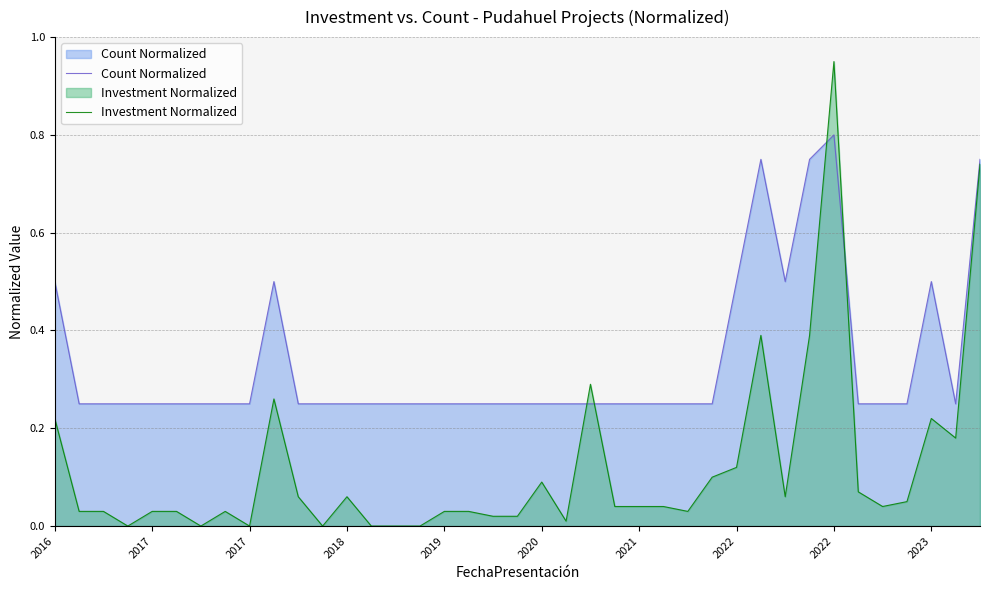

The value of Count Normalized at 21 is 0.1. True or false?

False